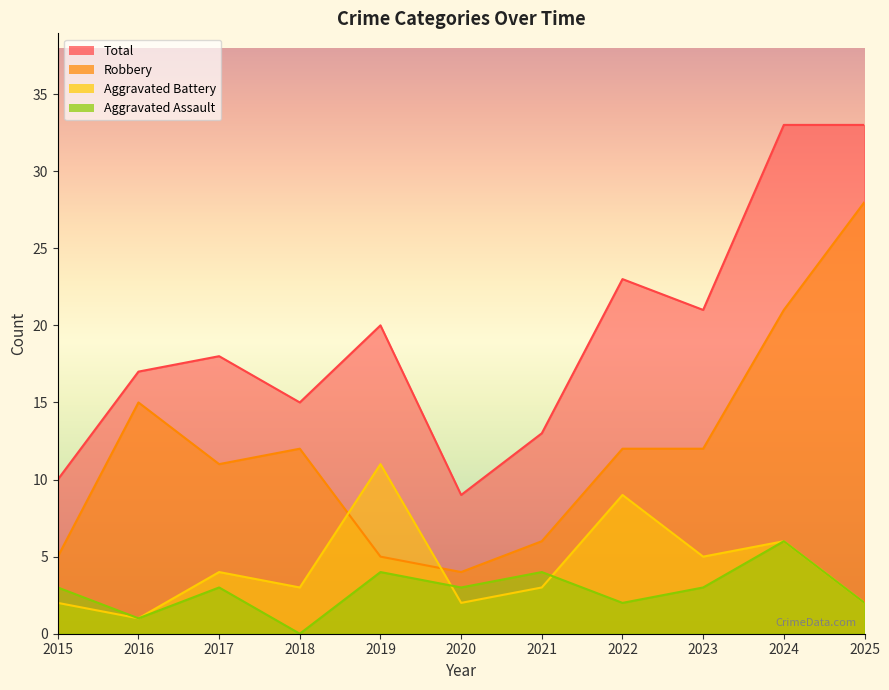

What is the spread (max minus min) of values at 2018?

15